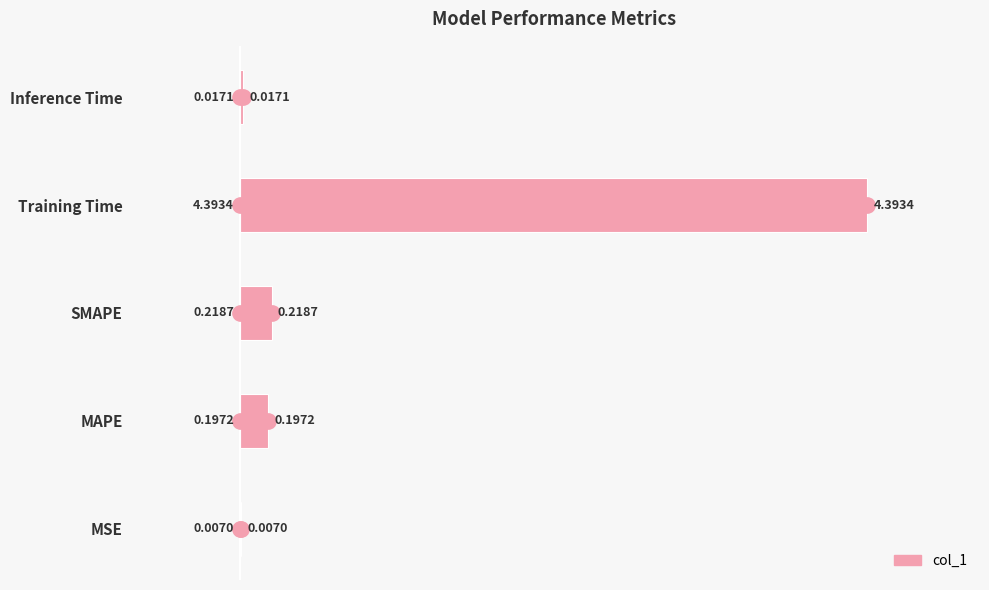

How many data points does each series have?

5